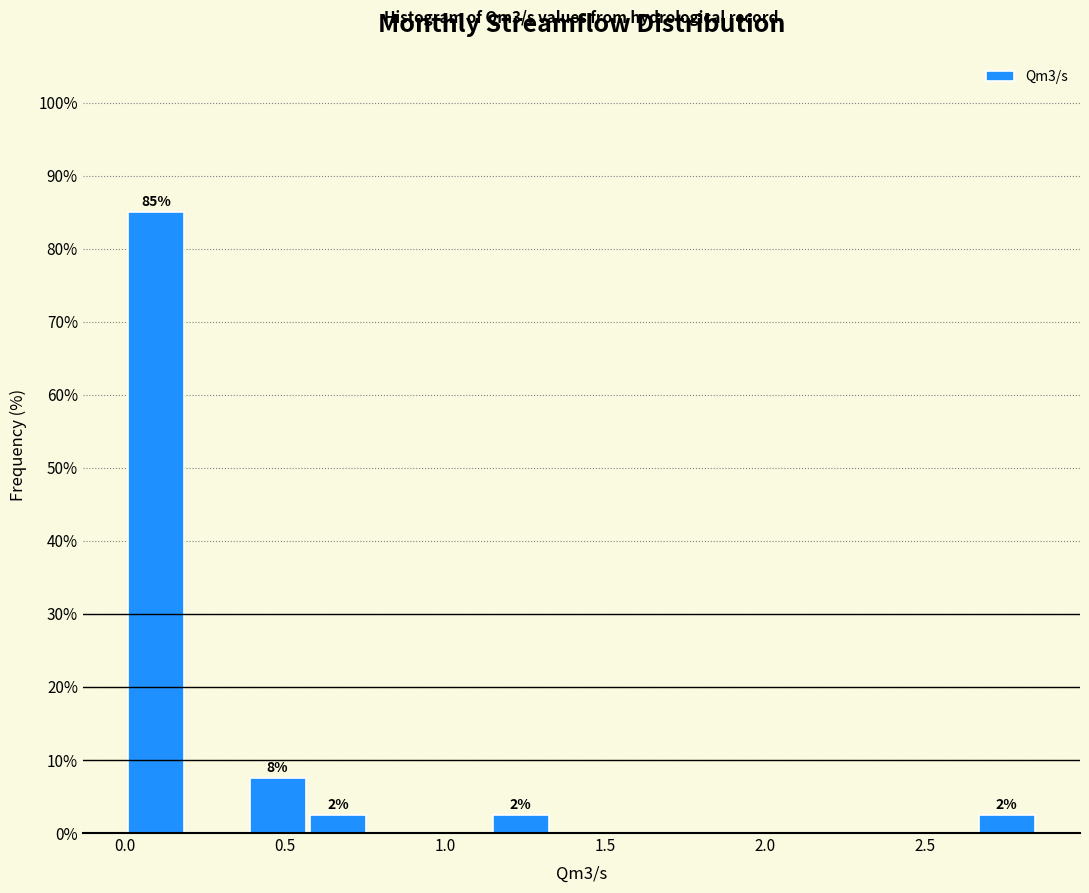

Read against the x-axis, roughly where is the centre of the tallest bar?

0.10